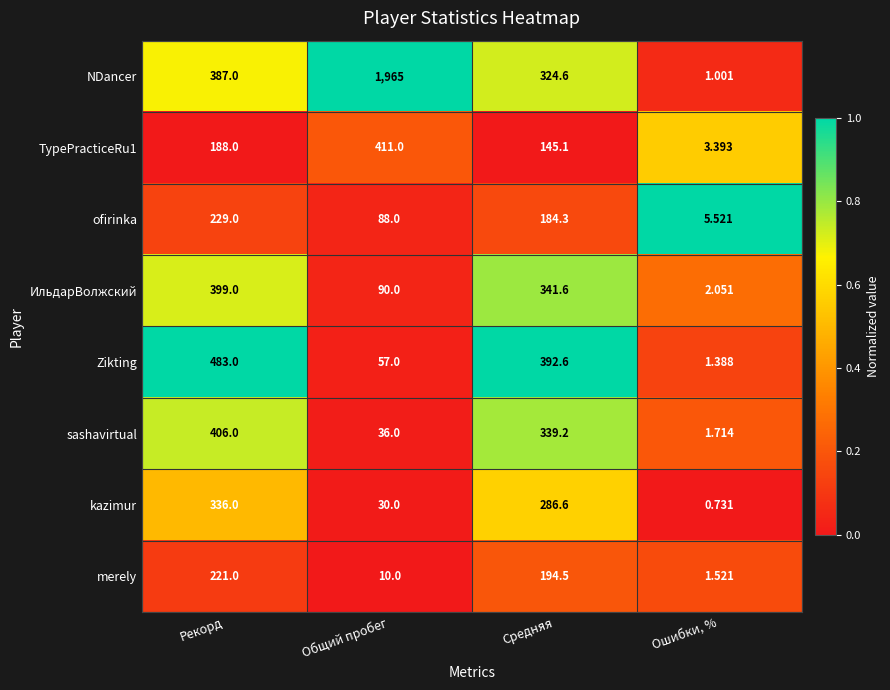

Where is NDancer nearest to the value 983?

Рекорд